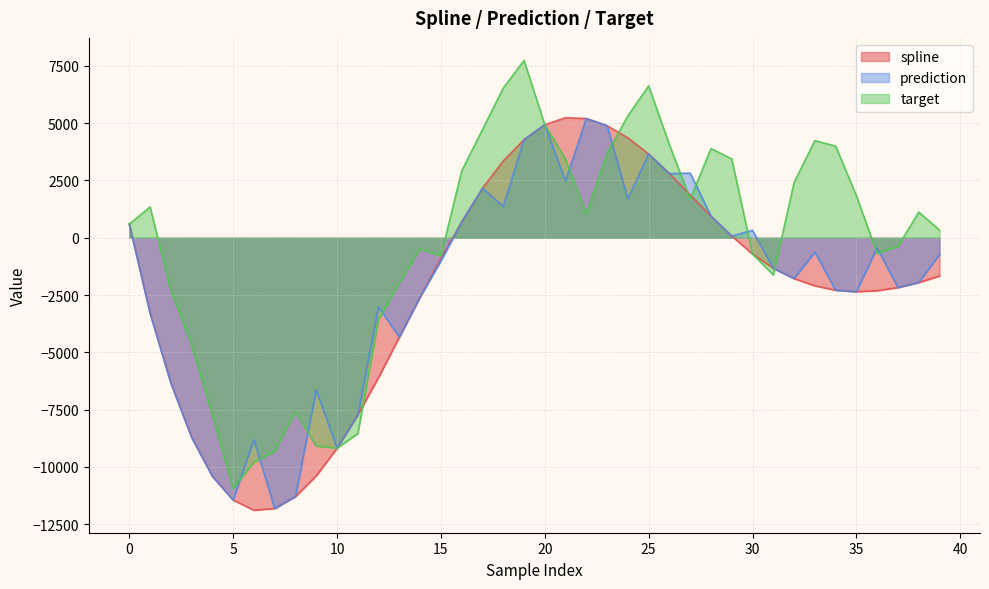

Rank the series at 19 from lowest to highest value.

spline, prediction, target